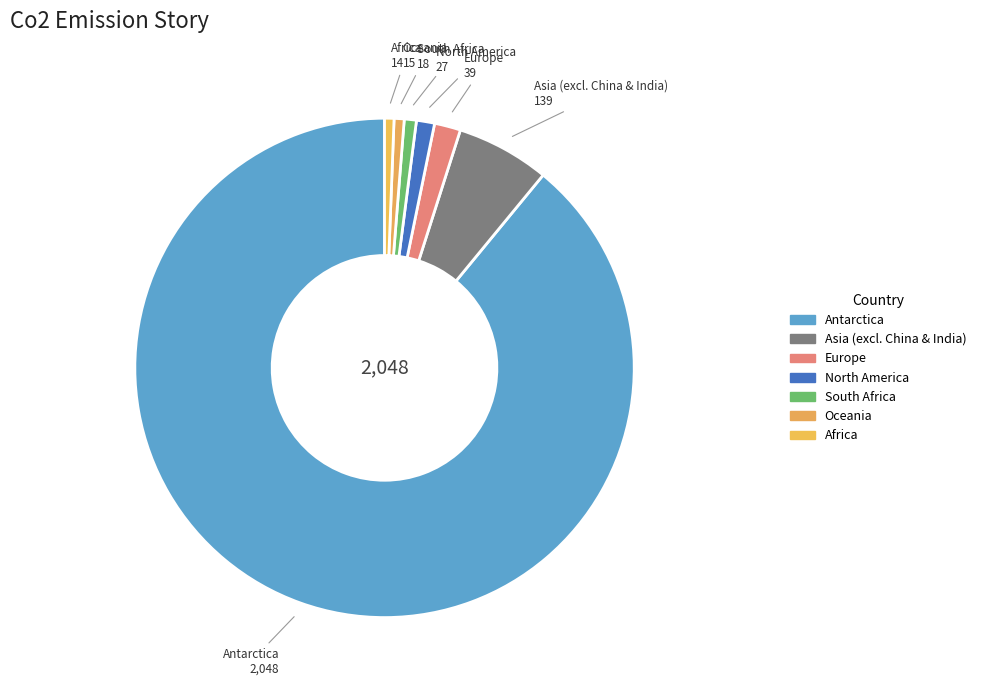

How many segments does this pie chart have?

7